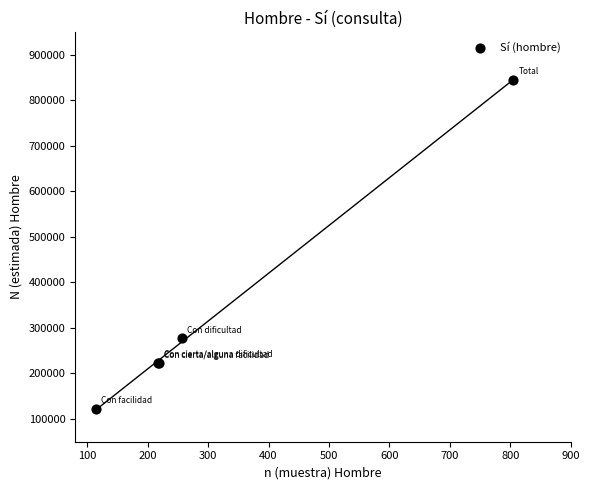

What Y value in the scatter plot is closest to 483491?

277302